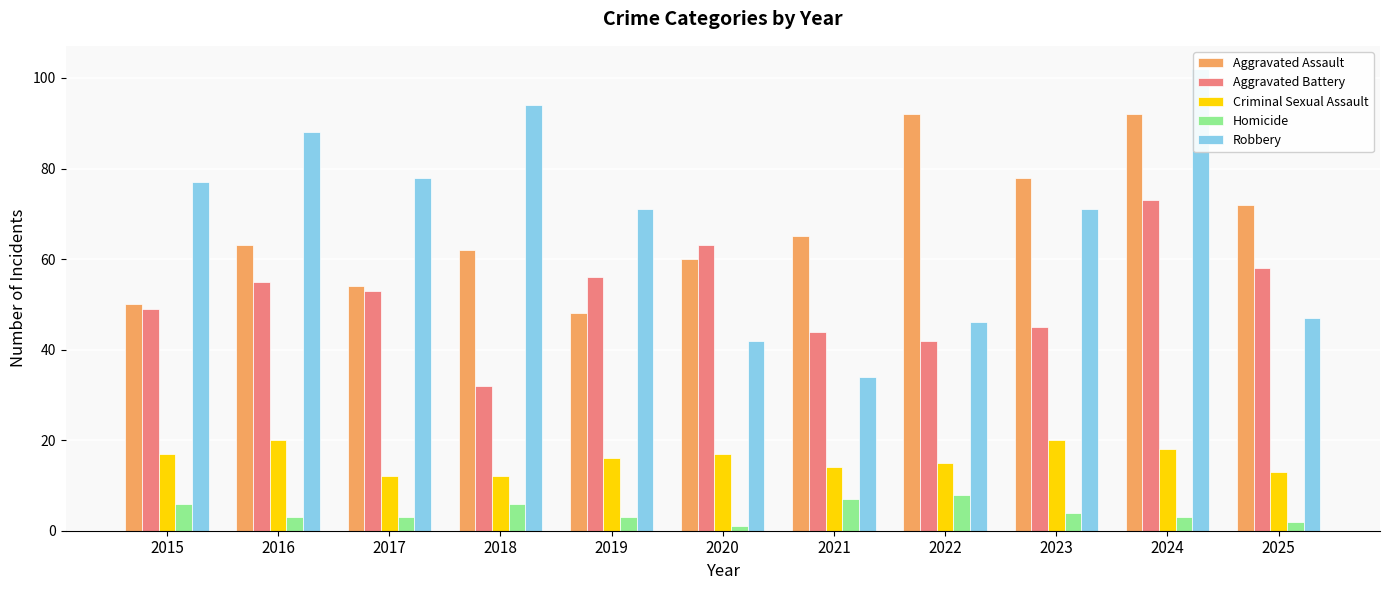

What is the average value of the Robbery series?

68